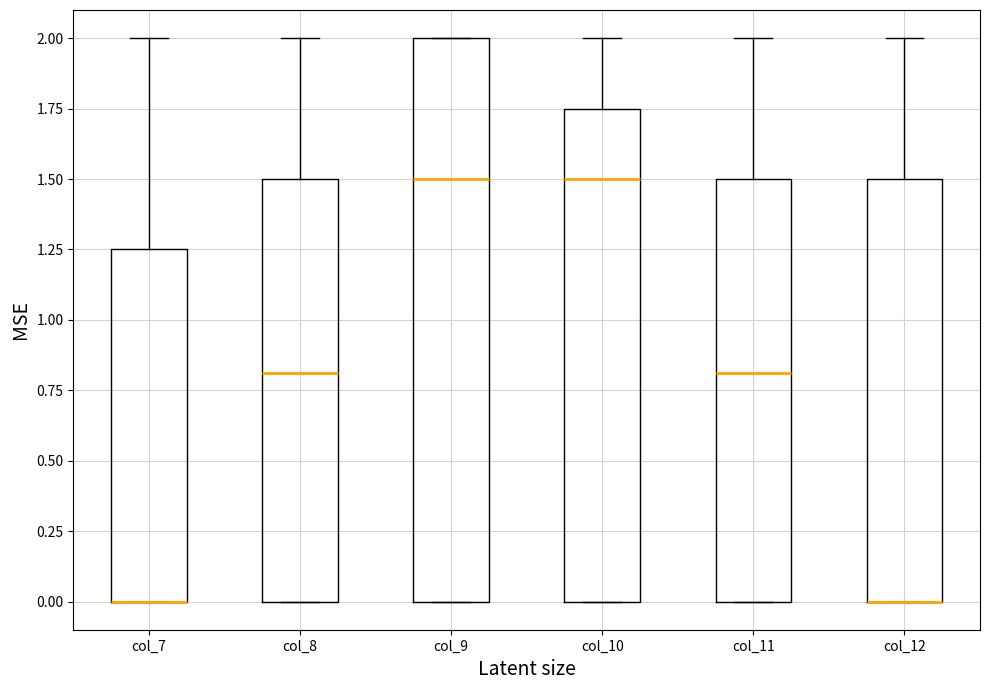

Reading left to right, read every box against the y-axis: the position of its median line, the range the box covers, and the ends of its whiskers. The values are not printed on the chart, so give them approximately, as read against the axis.

col_7: median 0.00 (drawn on the box's lower edge), box 0.00 to 1.25, whiskers 0.00 to 2.00
col_8: median 0.80, box 0.00 to 1.50, whiskers 0.00 to 2.00
col_9: median 1.50, box 0.00 to 2.00, whiskers 0.00 to 2.00
col_10: median 1.50, box 0.00 to 1.75, whiskers 0.00 to 2.00
col_11: median 0.80, box 0.00 to 1.50, whiskers 0.00 to 2.00
col_12: median 0.00 (drawn on the box's lower edge), box 0.00 to 1.50, whiskers 0.00 to 2.00